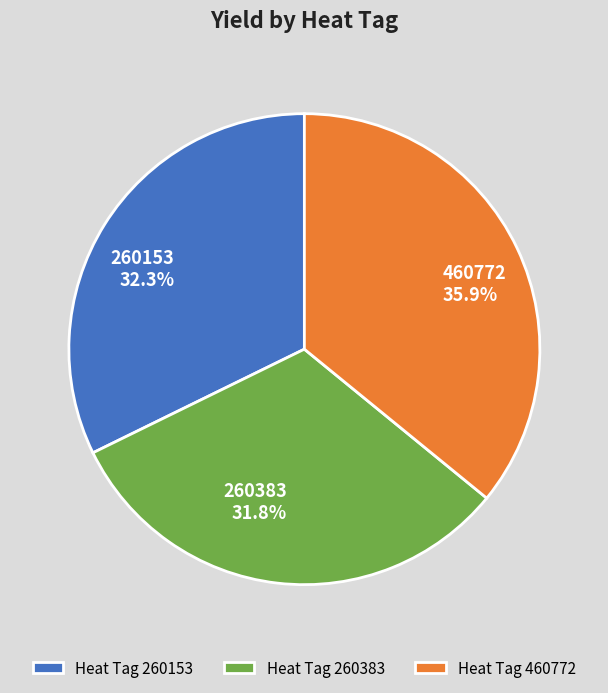

Is it true that 260383 is 21% of the pie?

False